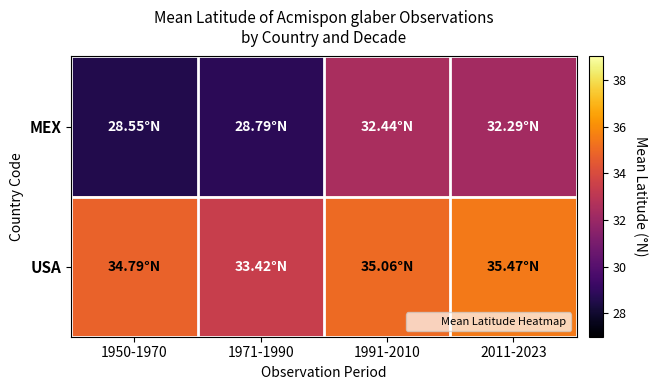

How many categories are shown in the chart?

4